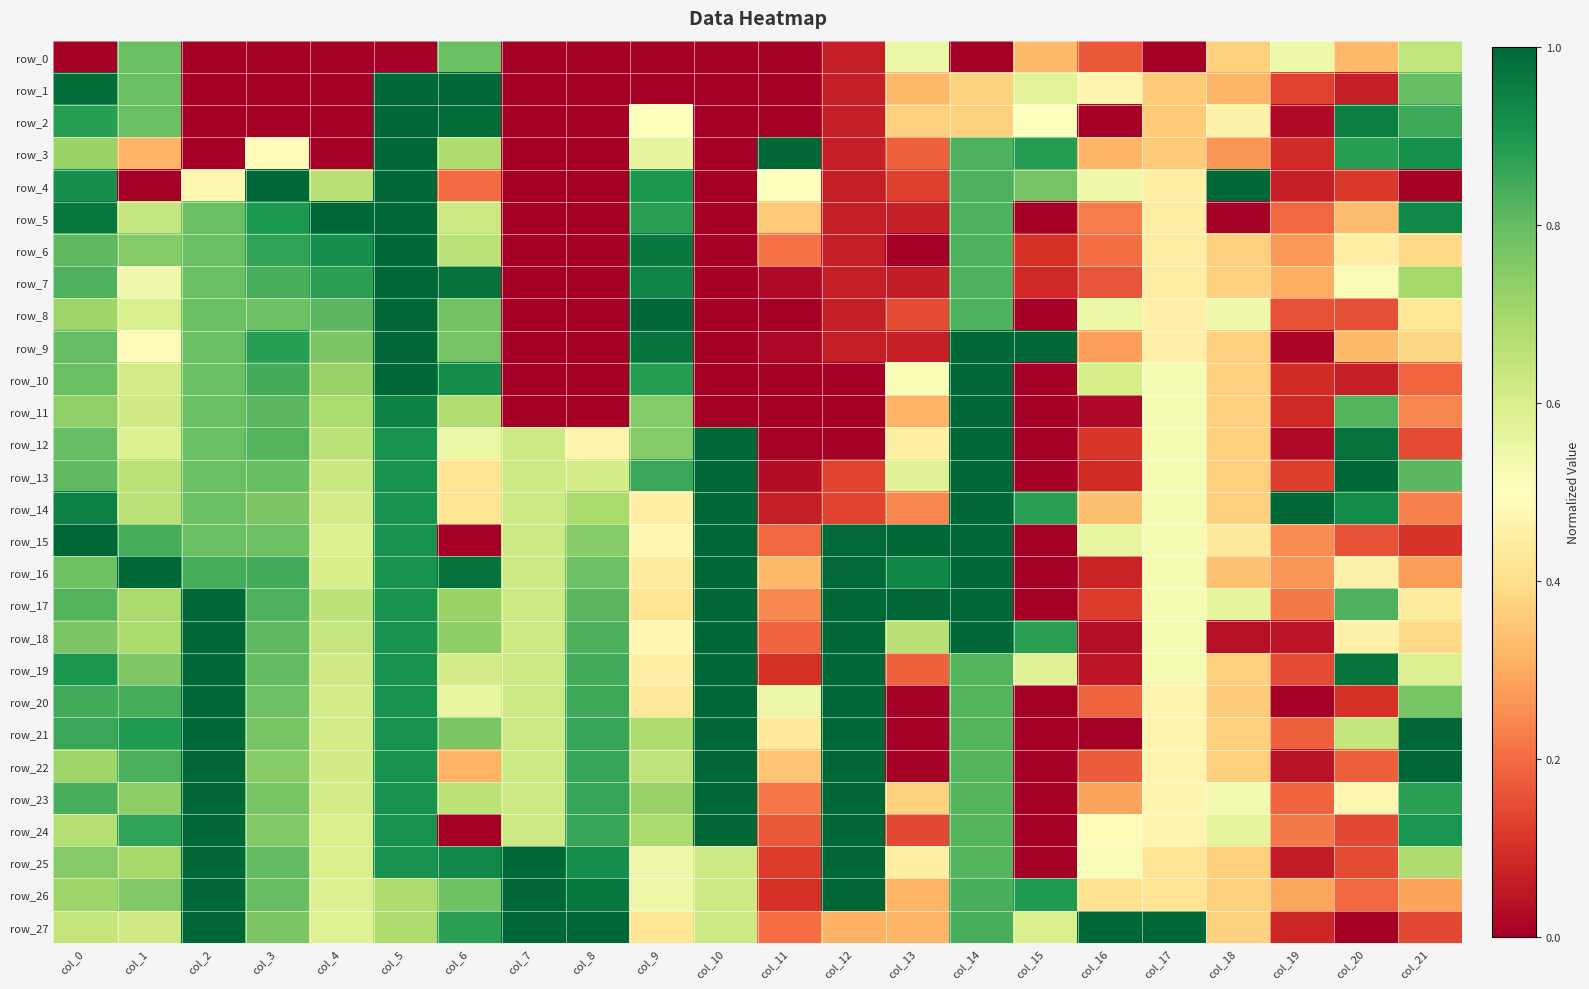

What is the maximum value for row_1?

1.0